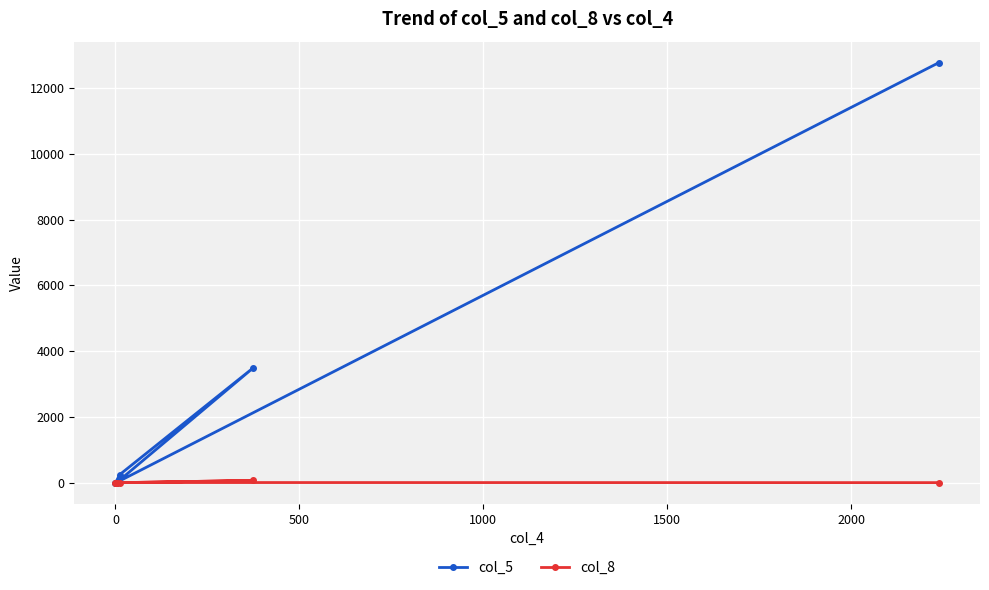

Rank the series by their average value, from lowest to highest.

col_8, col_5